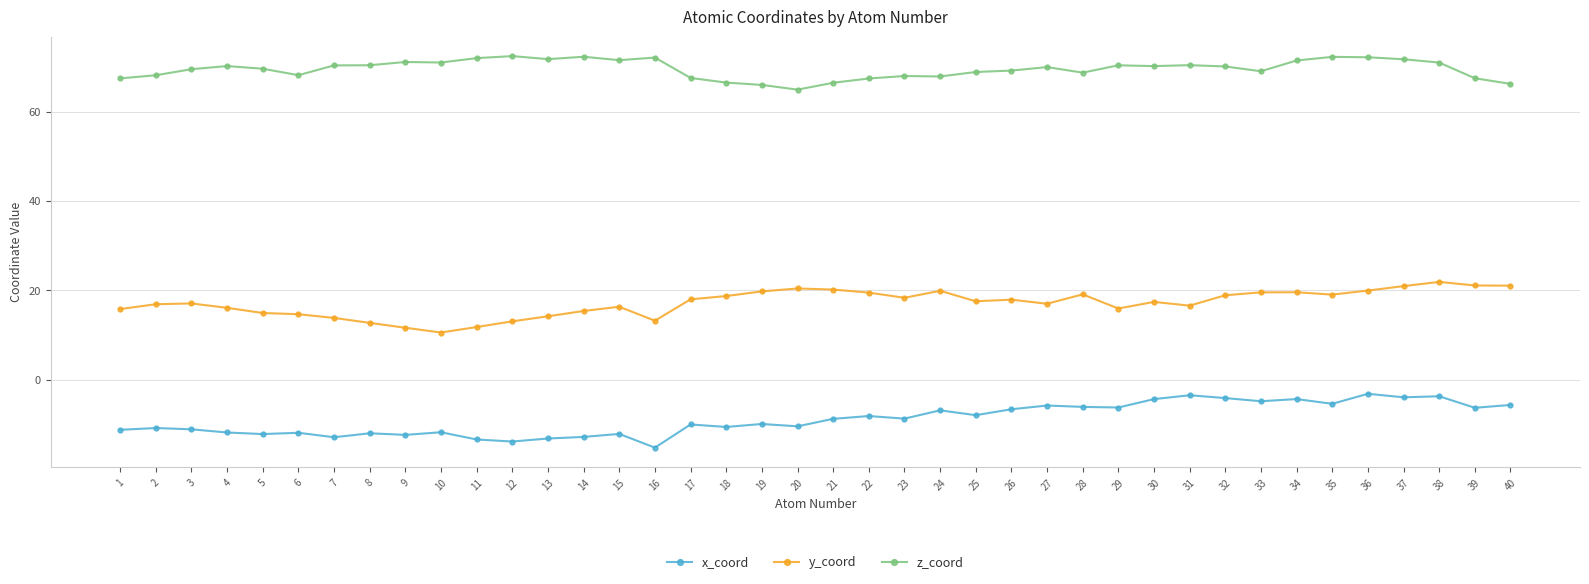

What is the maximum value for z_coord?

72.4